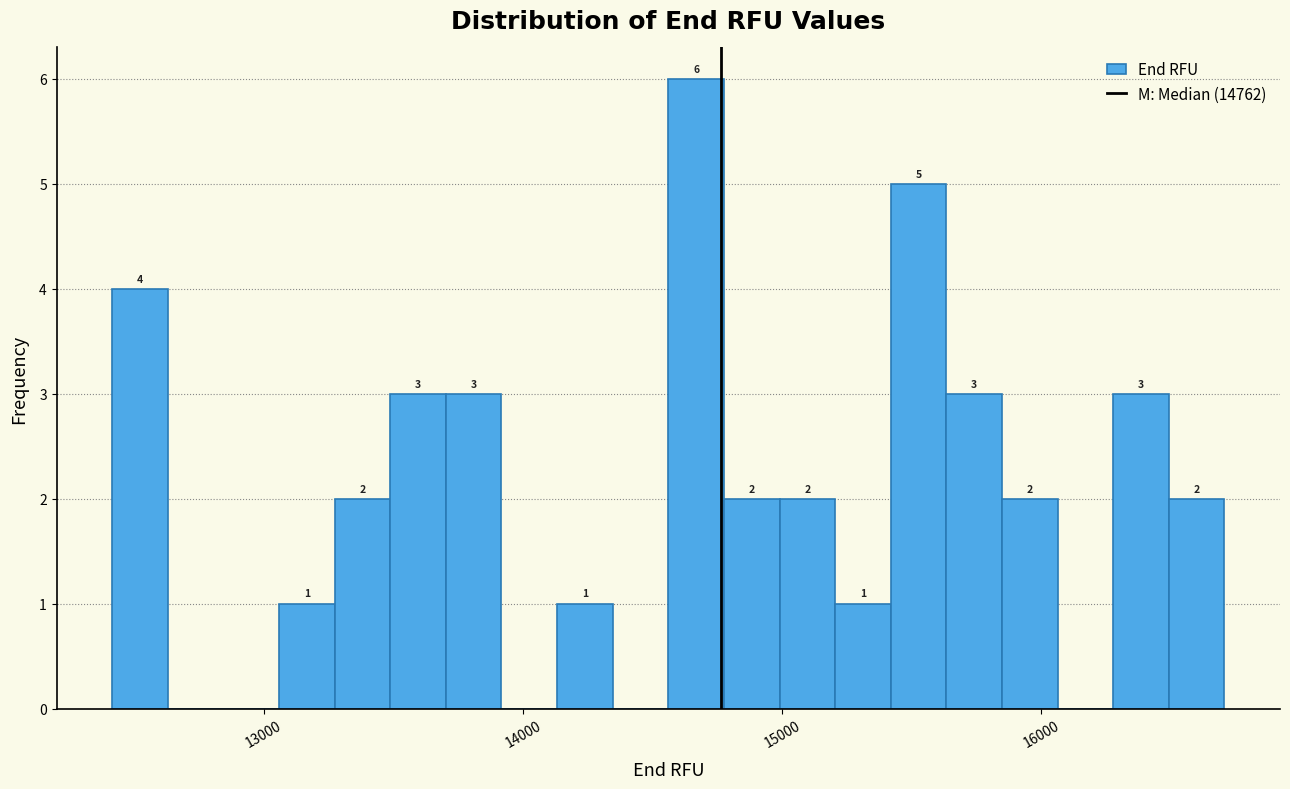

Read against the x-axis, roughly where is the centre of the tallest bar?

14700